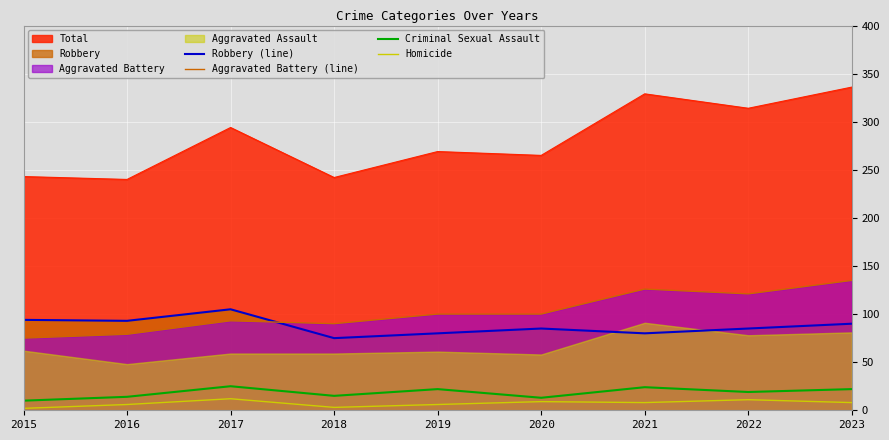

Where is the first local minimum for Aggravated Battery (line)?

2018